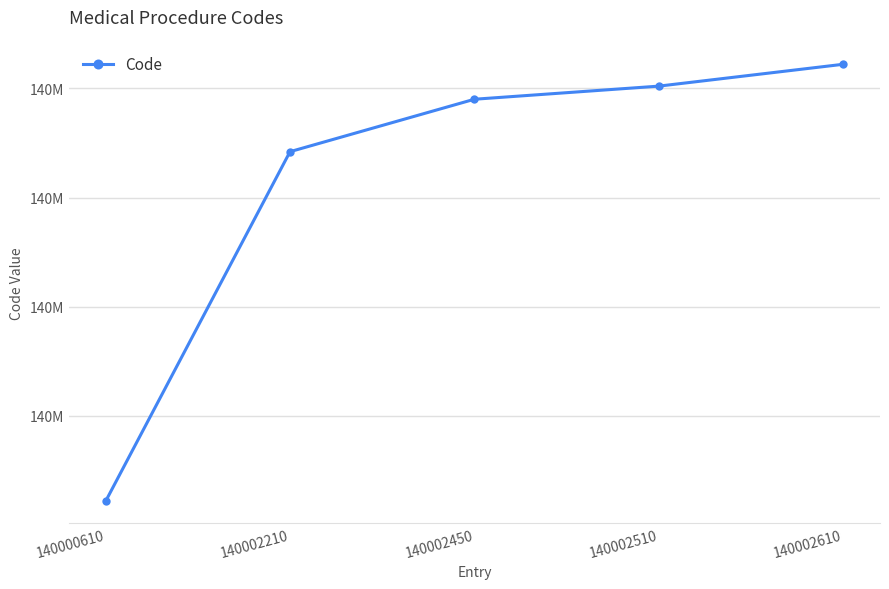

What is the value of the 2nd point from the left?

140002210